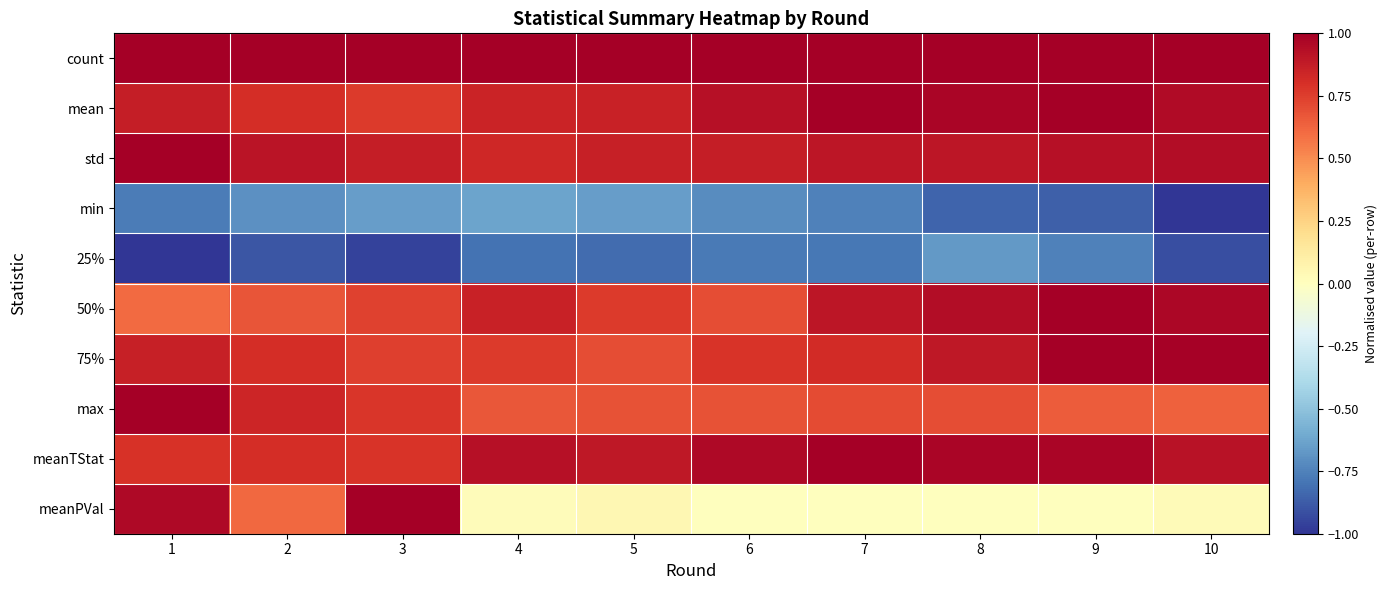

Reading left to right, what are all the values shown in this chart?

count: 1=1.0	2=1.0	3=1.0	4=1.0	5=1.0	6=1.0	7=1.0	8=1.0	9=1.0	10=1.0
mean: 1=0.9	2=0.8	3=0.8	4=0.9	5=0.9	6=0.9	7=1.0	8=1.0	9=1.0	10=1.0
std: 1=1.0	2=0.9	3=0.9	4=0.8	5=0.9	6=0.9	7=0.9	8=0.9	9=0.9	10=0.9
min: 1=-0.8	2=-0.7	3=-0.7	4=-0.6	5=-0.7	6=-0.7	7=-0.8	8=-0.8	9=-0.9	10=-1.0
25%: 1=-1.0	2=-0.9	3=-1.0	4=-0.8	5=-0.8	6=-0.8	7=-0.8	8=-0.7	9=-0.8	10=-0.9
50%: 1=0.6	2=0.7	3=0.7	4=0.9	5=0.8	6=0.7	7=0.9	8=0.9	9=1.0	10=1.0
75%: 1=0.9	2=0.8	3=0.7	4=0.8	5=0.7	6=0.8	7=0.8	8=0.9	9=1.0	10=1.0
max: 1=1.0	2=0.8	3=0.8	4=0.7	5=0.7	6=0.7	7=0.7	8=0.7	9=0.7	10=0.6
meanTStat: 1=0.8	2=0.8	3=0.8	4=0.9	5=0.9	6=1.0	7=1.0	8=1.0	9=1.0	10=0.9
meanPVal: 1=1.0	2=0.6	3=1.0	4=0.0	5=0.1	6=0.0	7=0.0	8=0.0	9=0.0	10=0.0